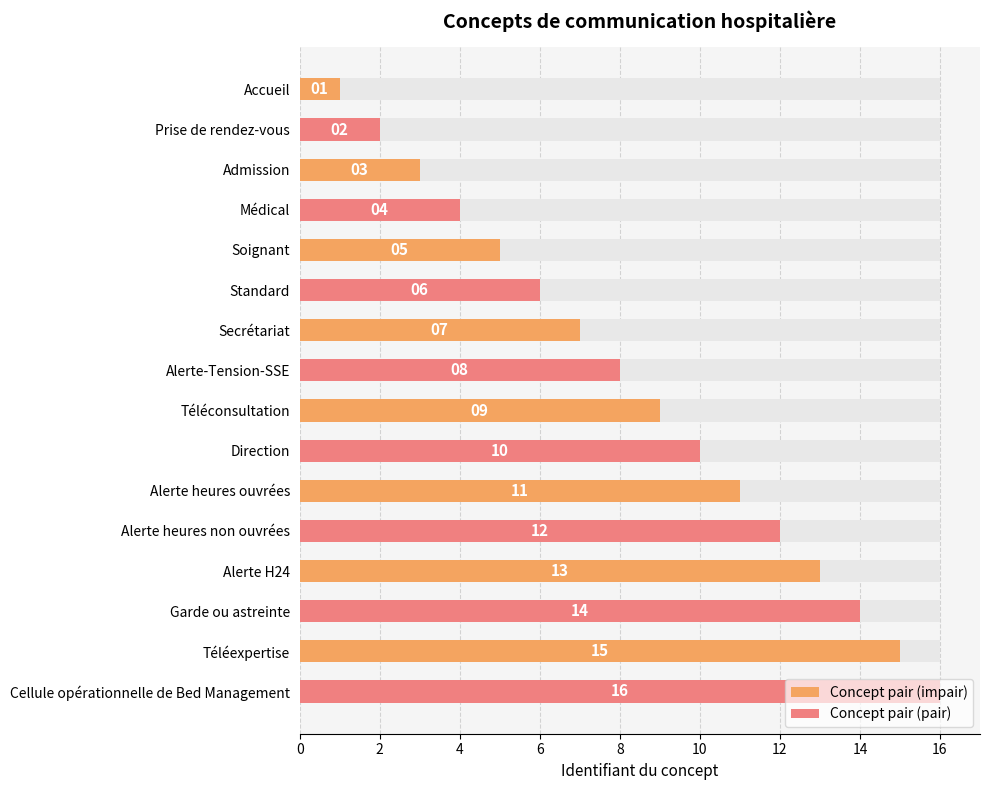

Are the bars grouped side by side (vs. stacked)?

No